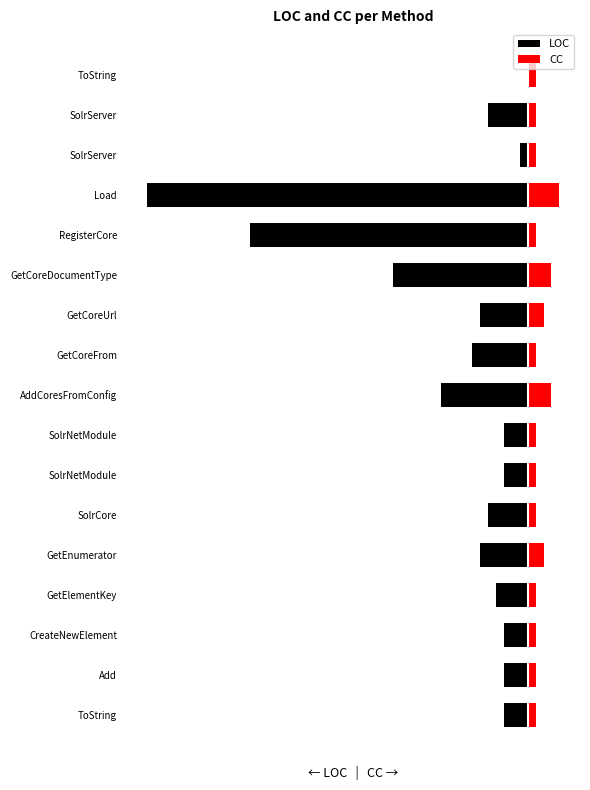

How many distinct data groups are displayed?

2